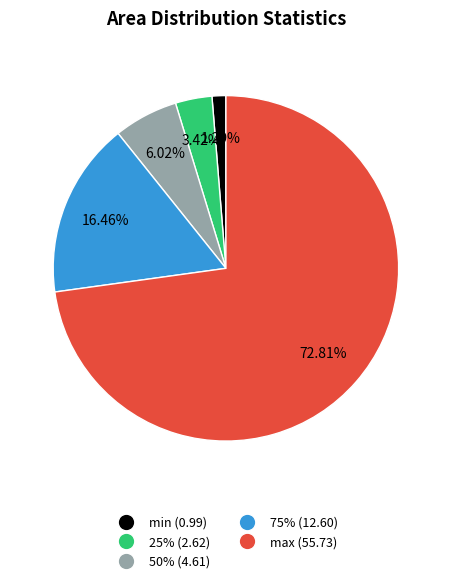

To the nearest percent, what is the difference between the largest and smallest slice percentages?

72%